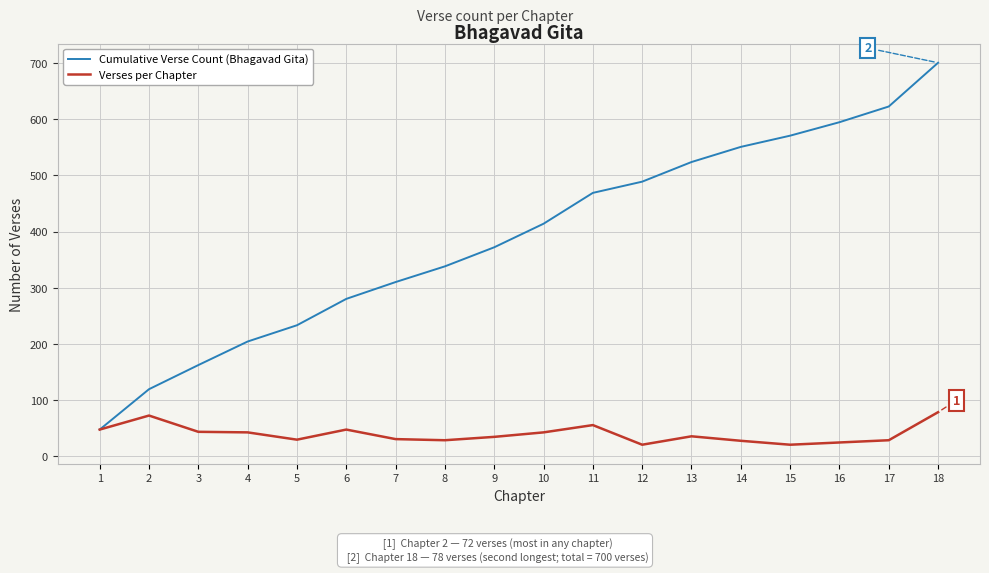

What is the average value of the Verses per Chapter series?

39